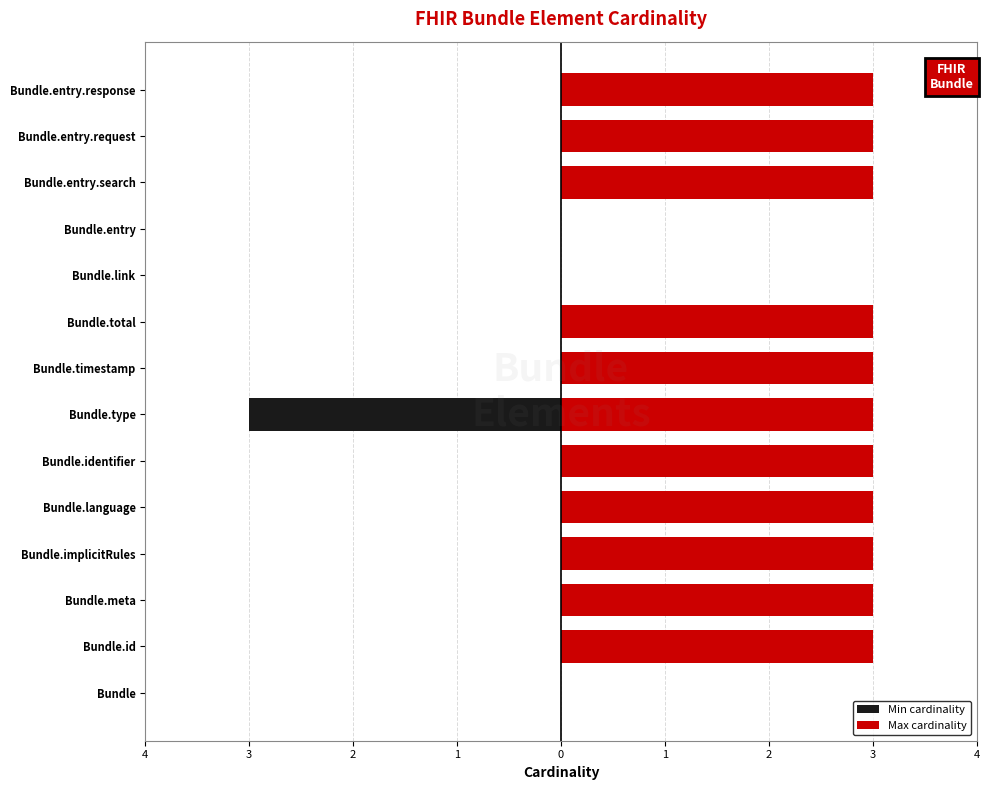

Is it true that Min cardinality equals 0 at 4?

True